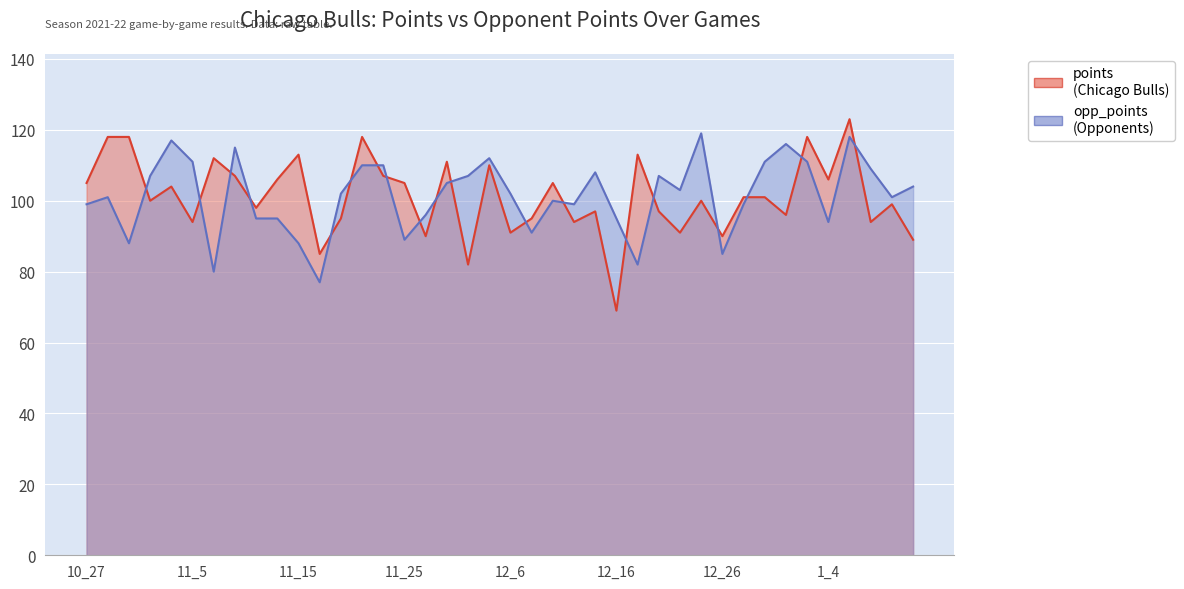

Reading left to right, what are all the values shown in this chart?

points: 10_27=105	10_29=118	10_31=118	11_2=100	11_4=104	11_5=94	11_7=112	11_9=107	11_10=98	11_12=106	11_15=113	11_17=85	11_19=95	11_20=118	11_22=107	11_25=105	11_30=90	12_2=111	12_3=82	12_5=110	12_6=91	12_8=95	12_10=105	12_13=94	12_15=97	12_16=69	12_19=113	12_21=97	12_23=91	12_25=100	12_26=90	12_28=101	12_30=101	12_31=96	1_2=118	1_4=106	1_7=123	1_9=94	1_10=99	1_12=89
opp_points: 10_27=99	10_29=101	10_31=88	11_2=107	11_4=117	11_5=111	11_7=80	11_9=115	11_10=95	11_12=95	11_15=88	11_17=77	11_19=102	11_20=110	11_22=110	11_25=89	11_30=96	12_2=105	12_3=107	12_5=112	12_6=102	12_8=91	12_10=100	12_13=99	12_15=108	12_16=95	12_19=82	12_21=107	12_23=103	12_25=119	12_26=85	12_28=99	12_30=111	12_31=116	1_2=111	1_4=94	1_7=118	1_9=109	1_10=101	1_12=104